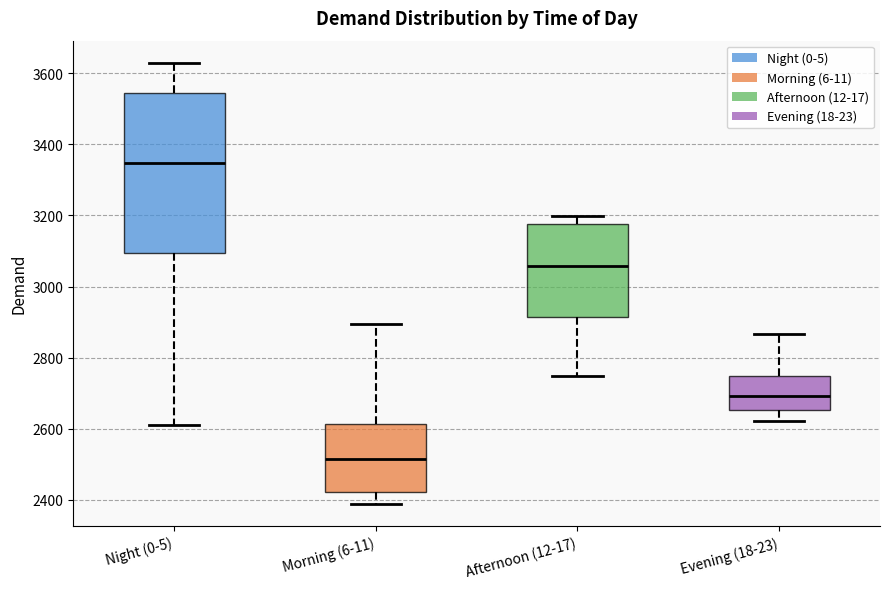

Reading left to right, read every box against the y-axis: the position of its median line, the range the box covers, and the ends of its whiskers. The values are not printed on the chart, so give them approximately, as read against the axis.

Night (0-5): median 3340, box 3100 to 3540, whiskers 2600 to 3620
Morning (6-11): median 2520, box 2420 to 2620, whiskers 2380 to 2900
Afternoon (12-17): median 3060, box 2920 to 3180, whiskers 2740 to 3200
Evening (18-23): median 2700, box 2660 to 2740, whiskers 2620 to 2860